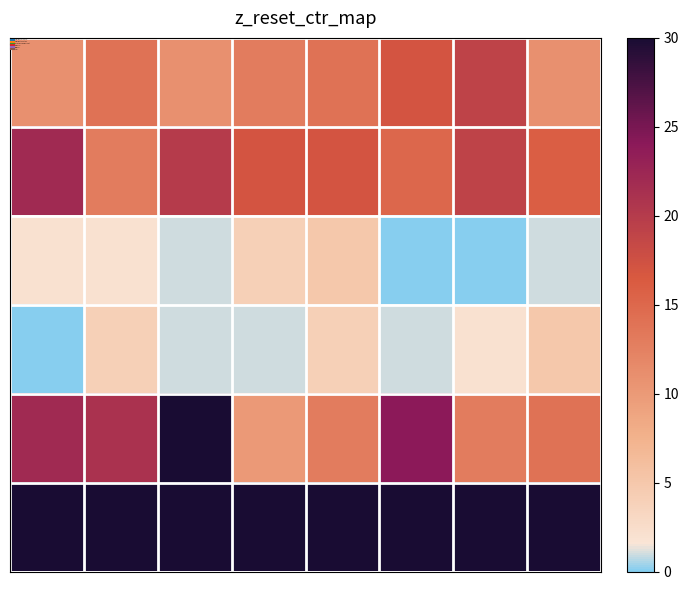

What is the maximum value shown in the chart?

64